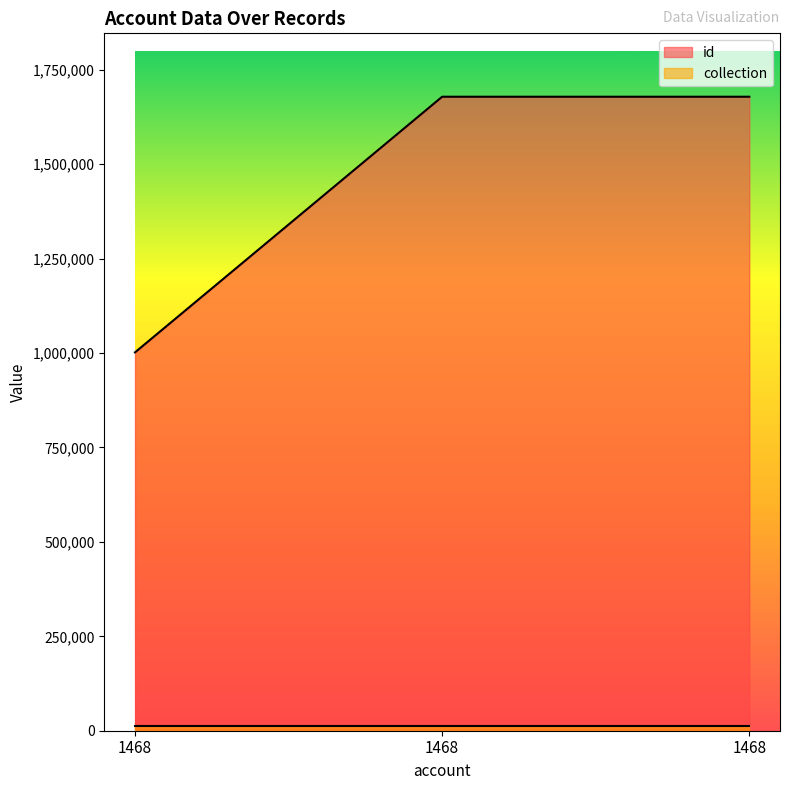

What is the approximate value at 1468, to the nearest 50?

1678550